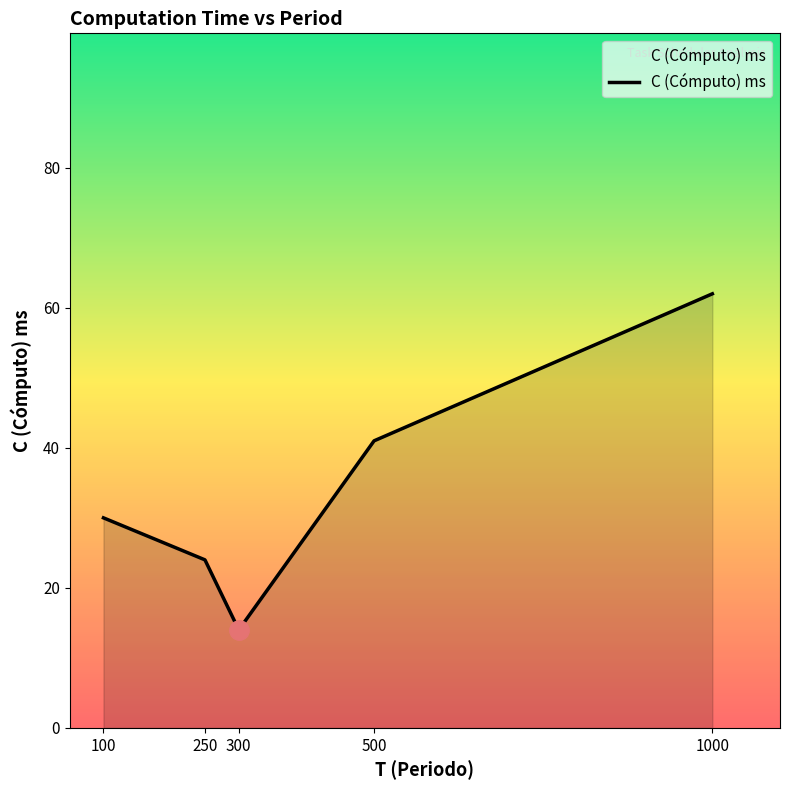

What is the approximate value at 100?

30